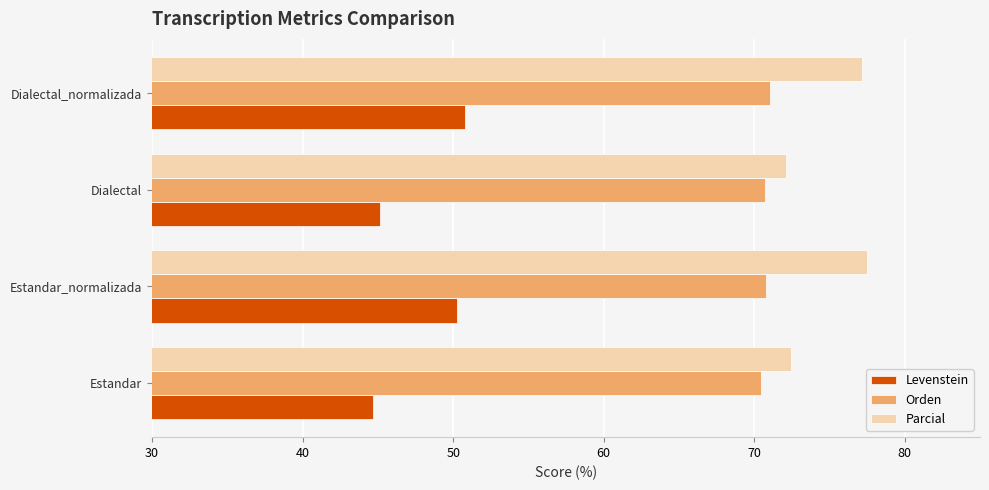

What is the average value of the Parcial series?

74.8